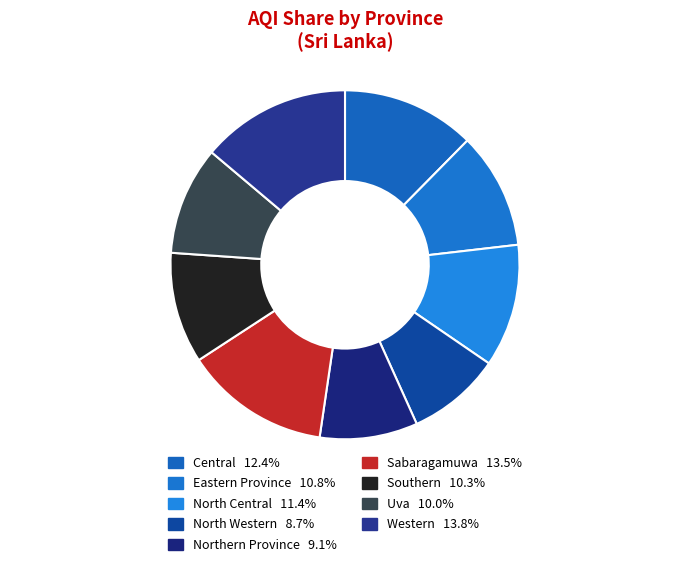

How many segments does this pie chart have?

9